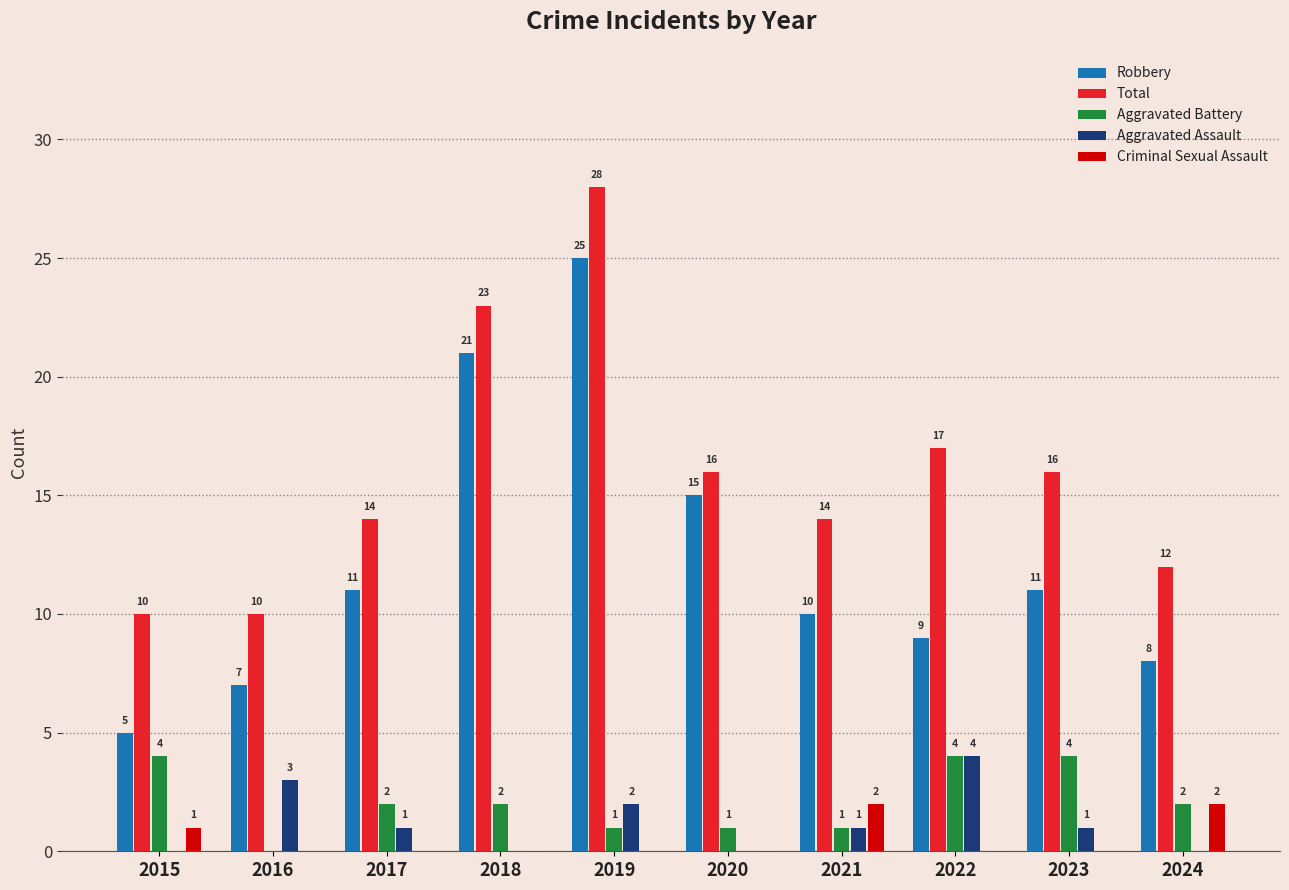

What is the maximum value shown in the chart?

28